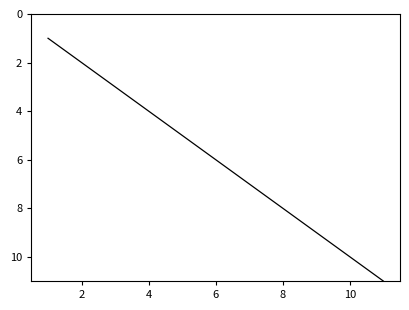

How many distinct data groups are displayed?

1